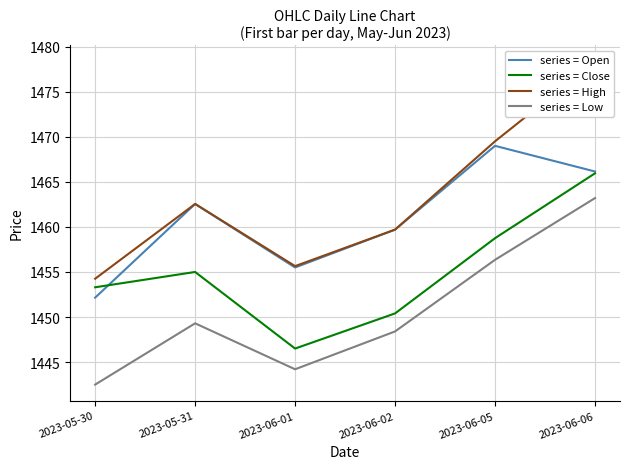

True or false: series = High has a value of 1454.2 at 2023-05-30.

True